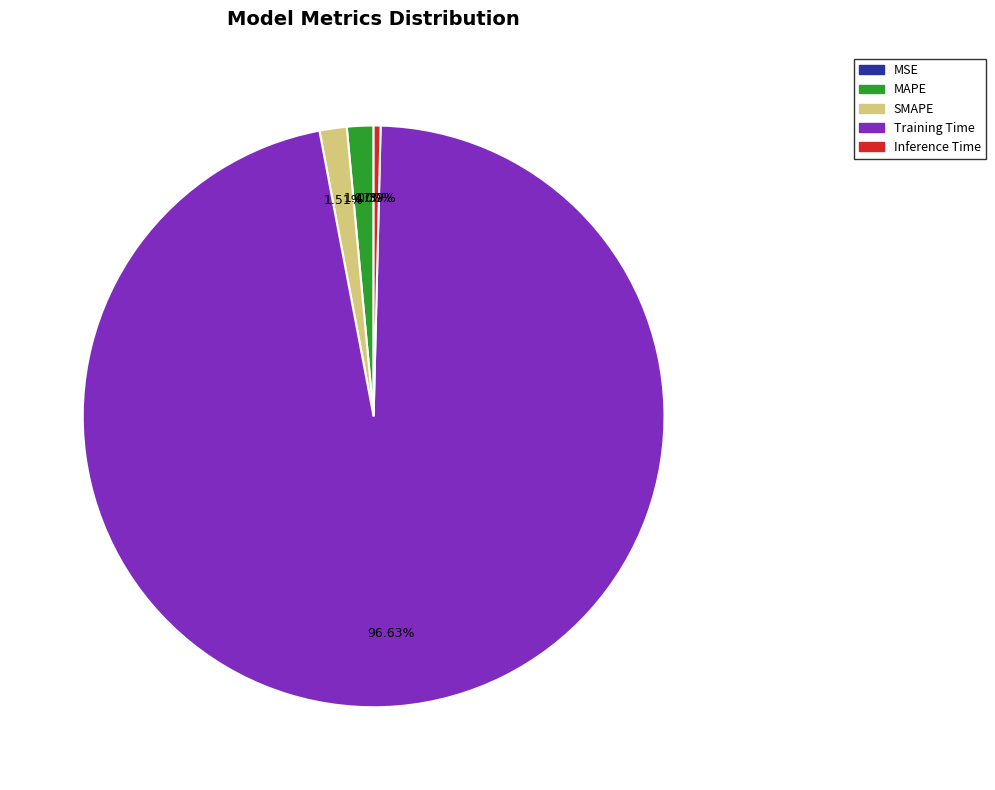

How much of the chart is everything except Inference Time?

99.6%